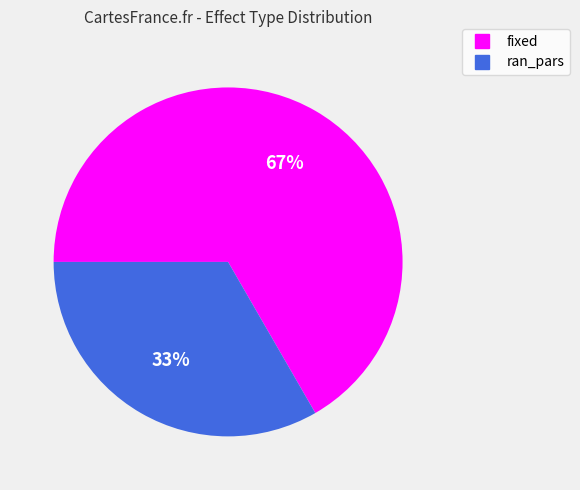

Count the number of slices in the pie.

2